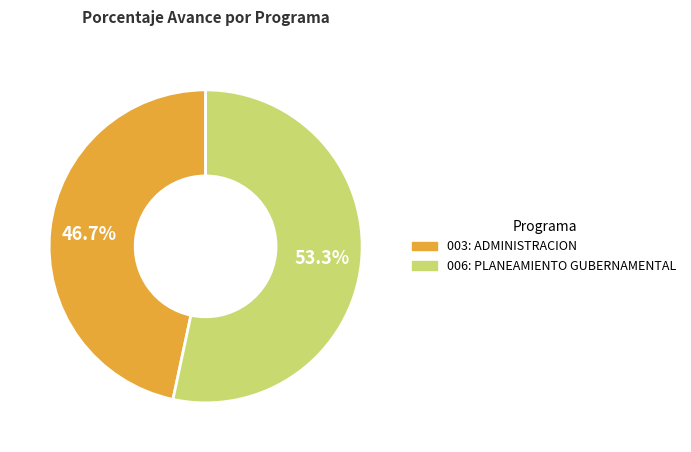

Which category has the biggest portion of the pie?

006: PLANEAMIENTO GUBERNAMENTAL